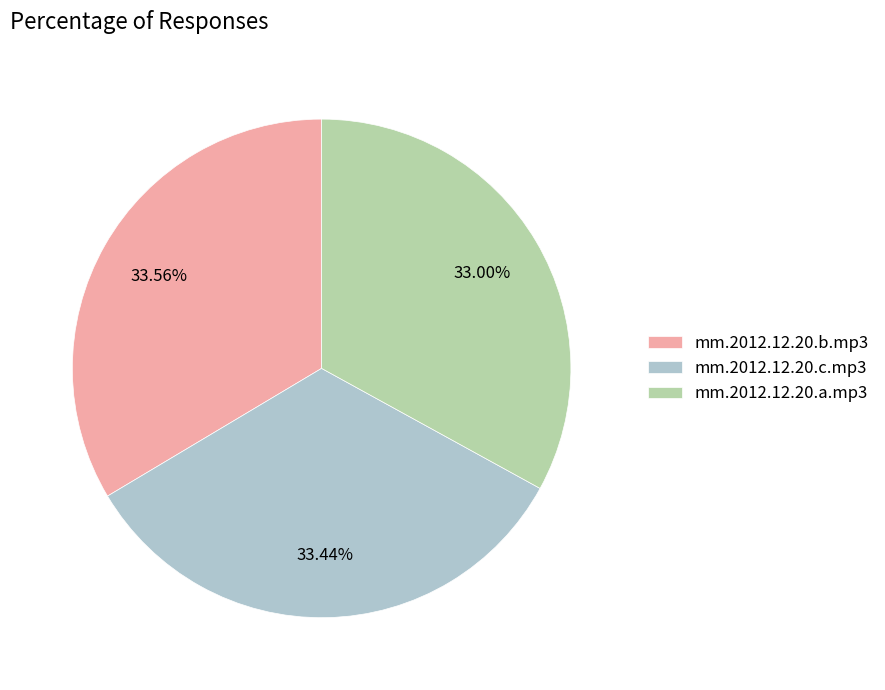

Do mm.2012.12.20.c.mp3 and mm.2012.12.20.b.mp3 together represent more than half of the pie?

Yes